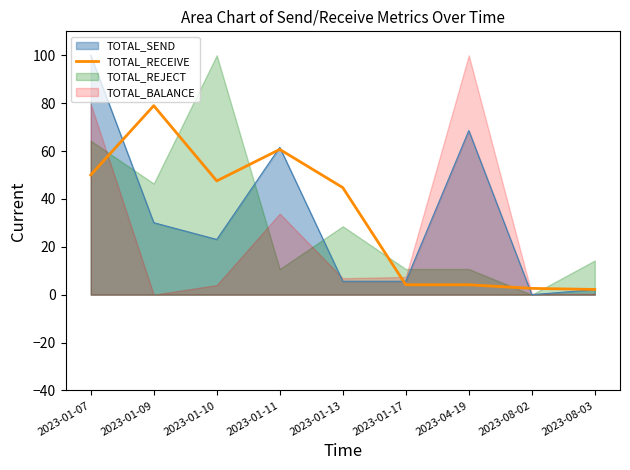

Is the value of TOTAL_SEND at 2023-04-19 greater than the value of TOTAL_RECEIVE at 2023-01-11?

Yes